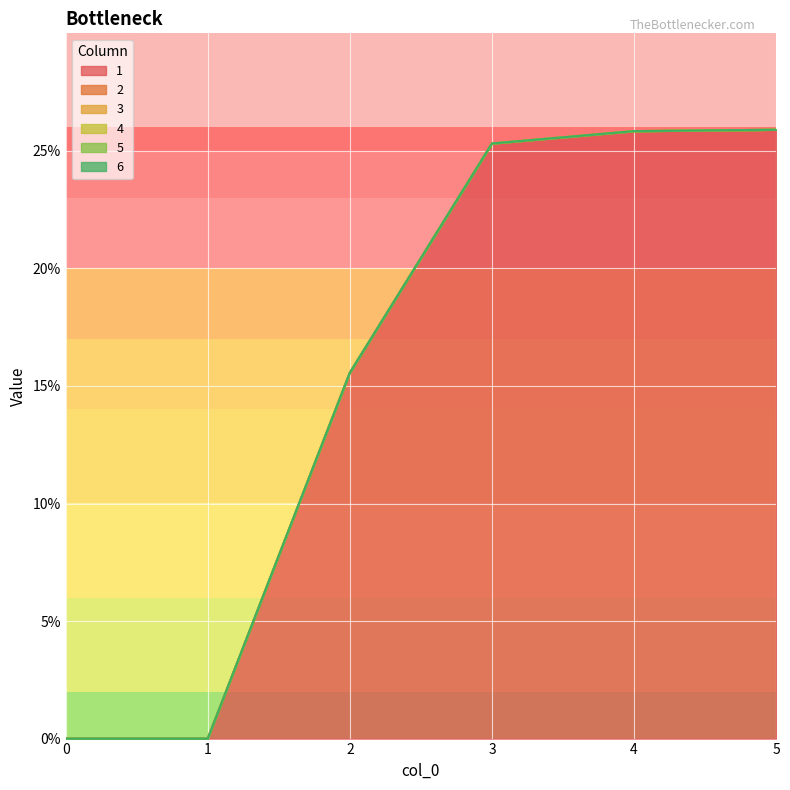

Count the number of data series in this chart.

6